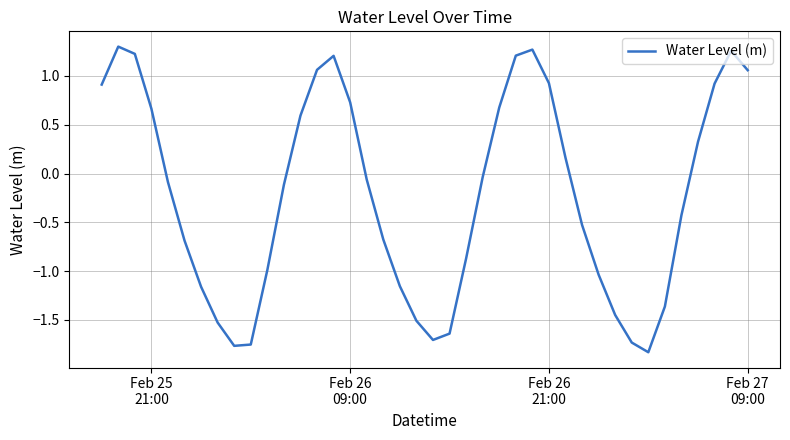

What is the difference between the maximum and minimum values?

3.1